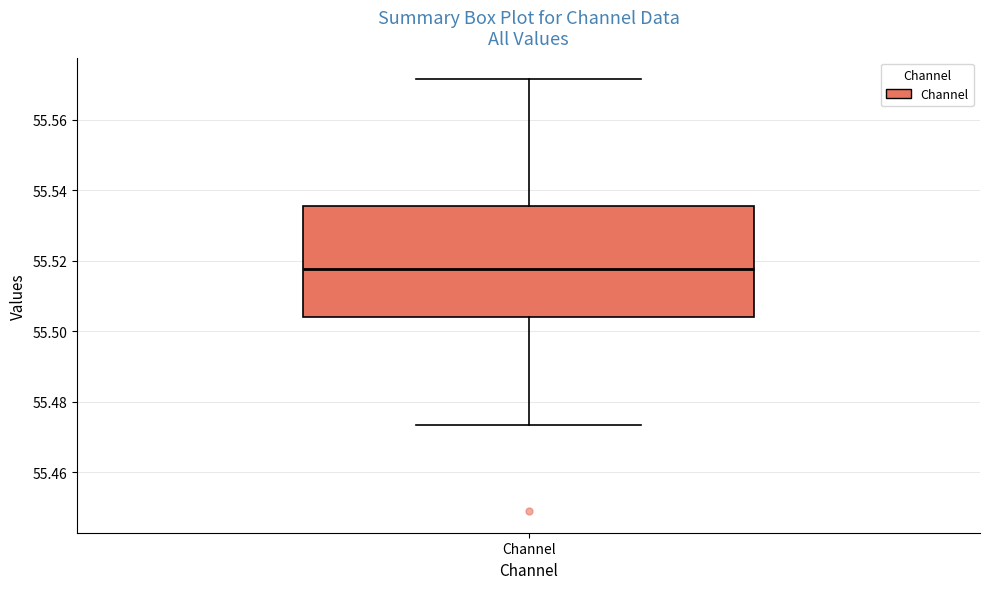

Read this box plot against the y-axis: the position of the median line, the range covered by the box, and the ends of both whiskers. The values are not printed on the chart, so give them approximately, as read against the axis.

median 55.518, box 55.504 to 55.536, whiskers 55.474 to 55.572